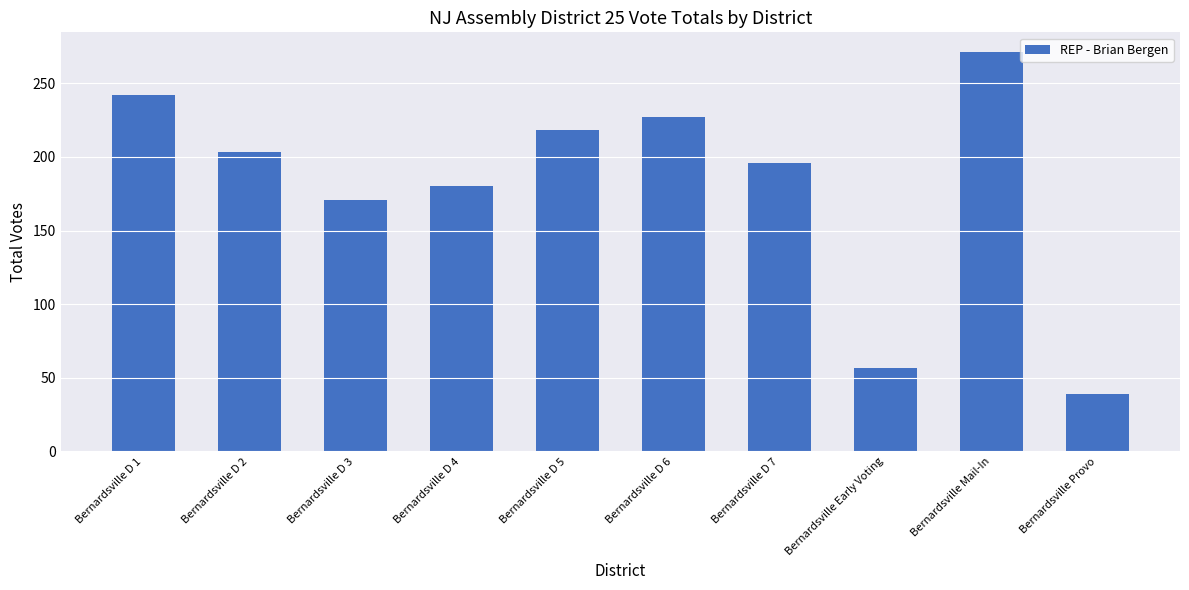

Is it true that the value at Bernardsville D 1 is 158?

False